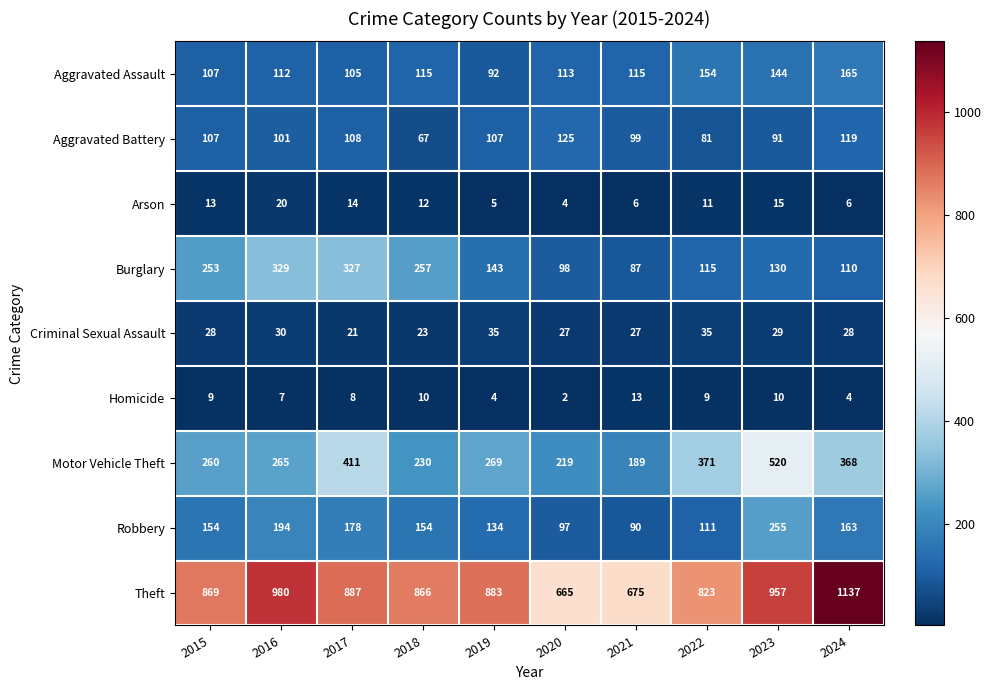

Which series has the largest total across all categories?

Theft